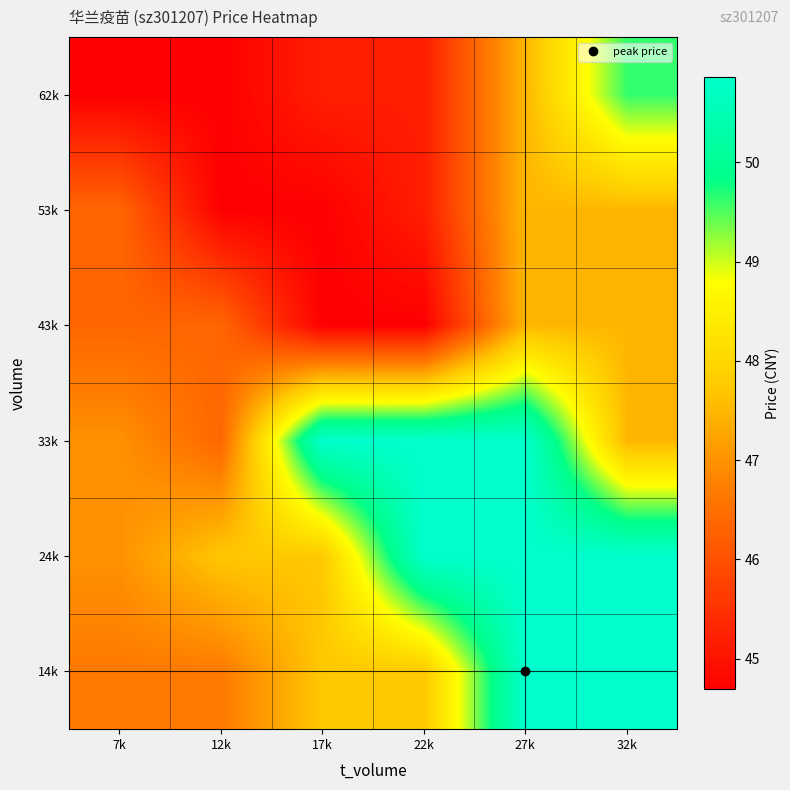

Reading left to right, transcribe all the data shown in this chart.

14k: 7k=46.7	12k=46.7	17k=47.7	22k=47.7	27k=50.9	32k=50.9
24k: 7k=47.0	12k=47.7	17k=47.7	22k=50.9	27k=50.9	32k=50.9
33k: 7k=47.0	12k=46.4	17k=50.9	22k=50.9	27k=50.9	32k=47.5
43k: 7k=46.4	12k=46.4	17k=44.7	22k=44.7	27k=47.5	32k=47.5
53k: 7k=46.4	12k=44.7	17k=44.7	22k=45.2	27k=47.5	32k=47.5
62k: 7k=44.7	12k=44.7	17k=45.2	22k=45.2	27k=47.5	32k=49.6